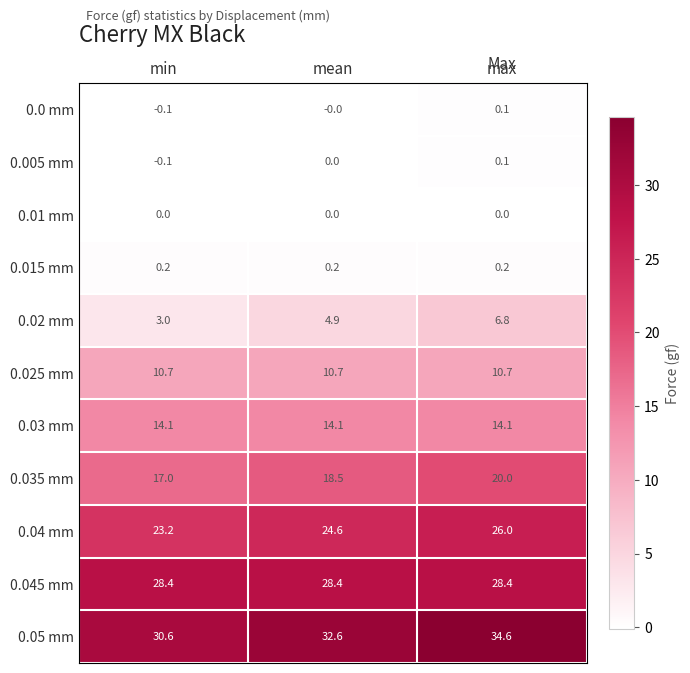

What is the maximum value shown in the chart?

34.6